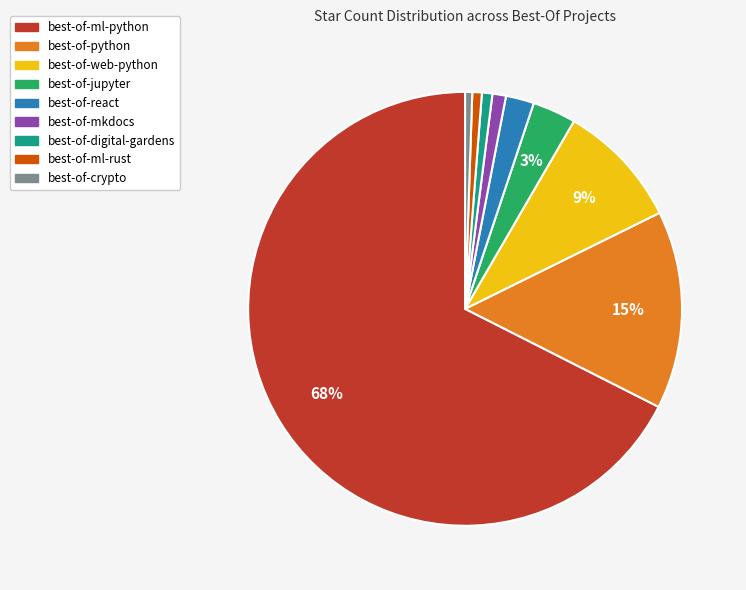

The best-of-mkdocs slice represents 13% of the pie. True or false?

False